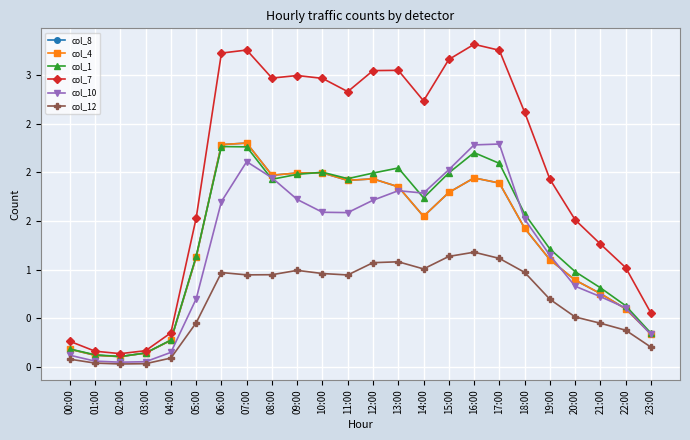

True or false: col_12 has more than 0 interior local peaks.

True